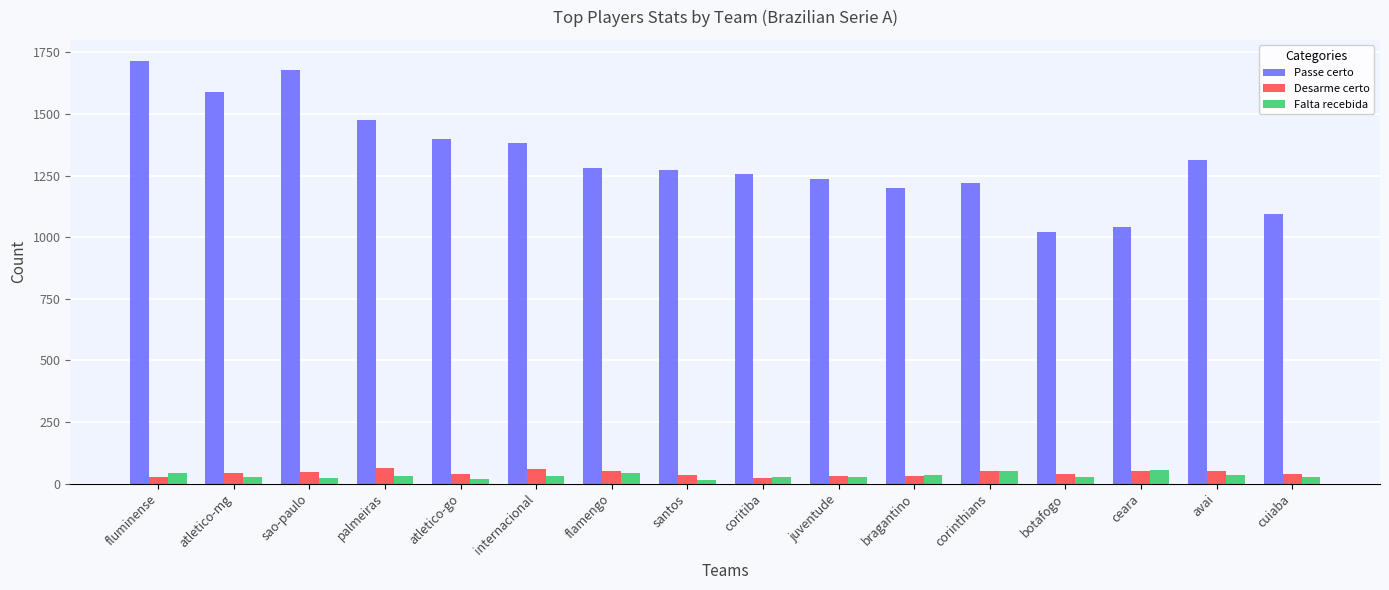

Which series has the largest range (max minus min)?

Passe certo